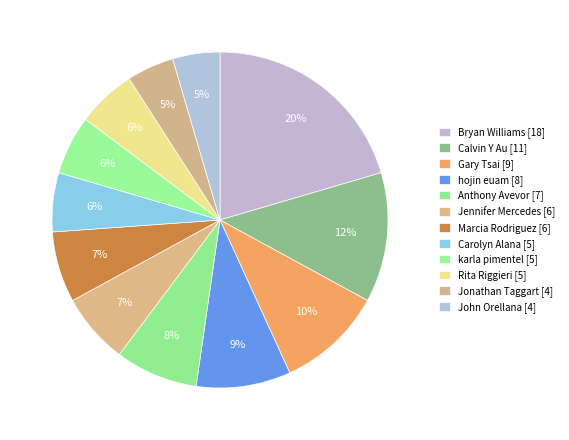

To the nearest percent, what is the combined percentage of Anthony Avevor and Calvin Y Au?

20%